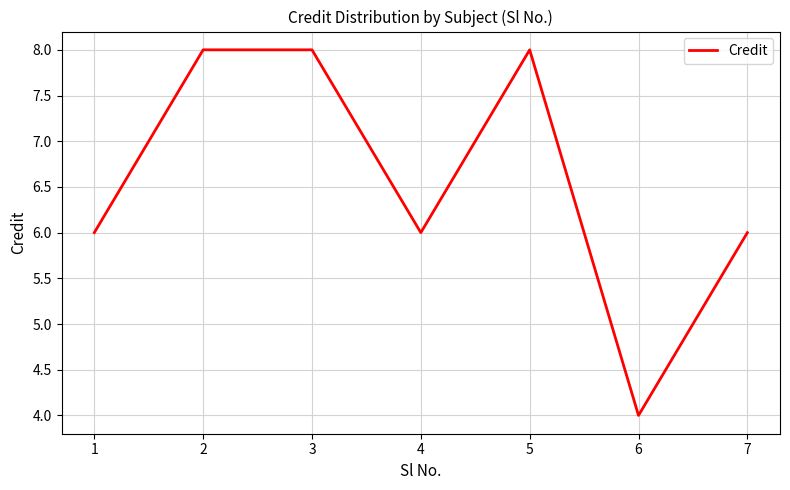

What is the sum of all values?

46